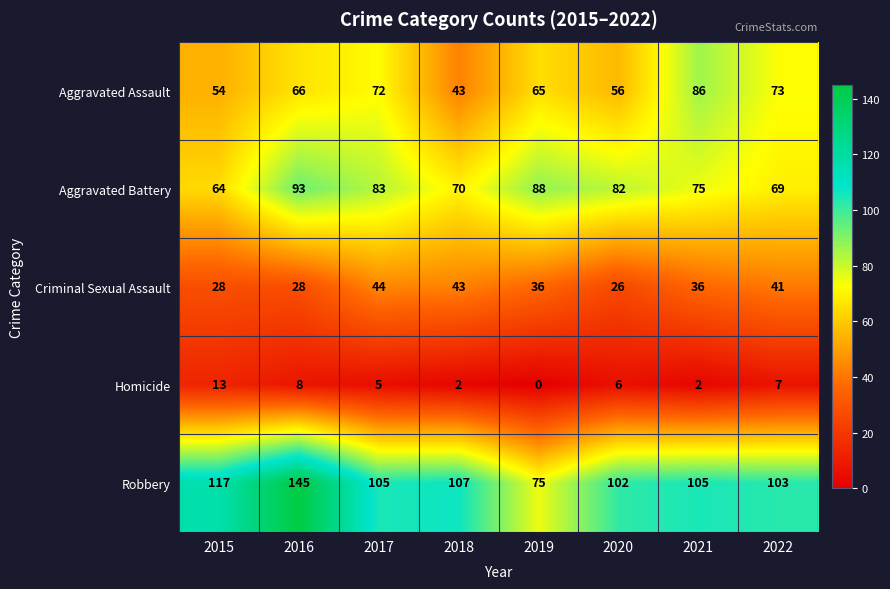

What is the difference between the second highest and second lowest values in the Homicide series?

6